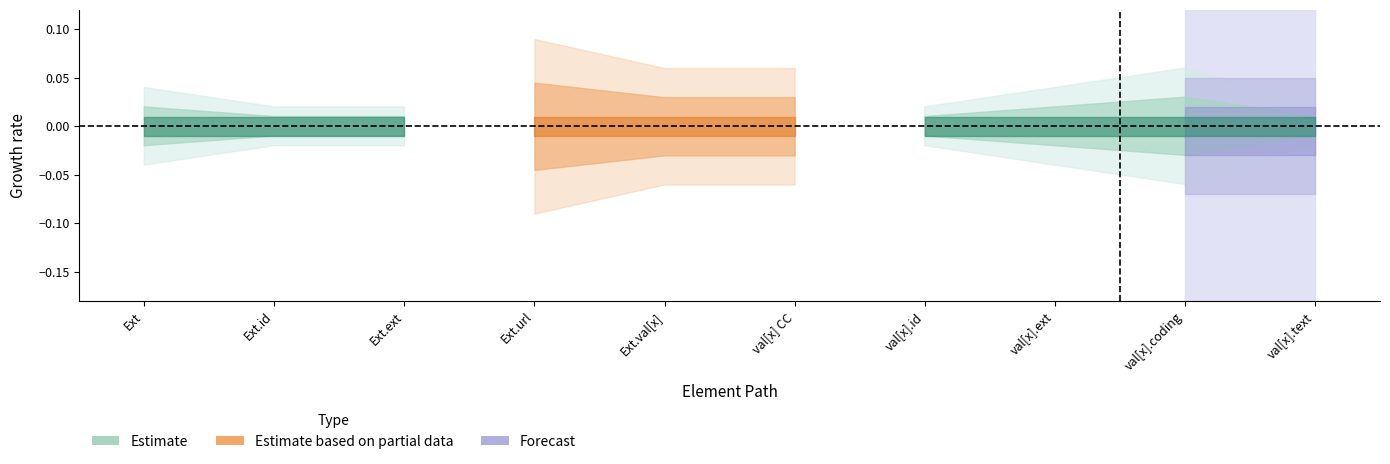

What position from the right is Extension.value[x].extension?

3